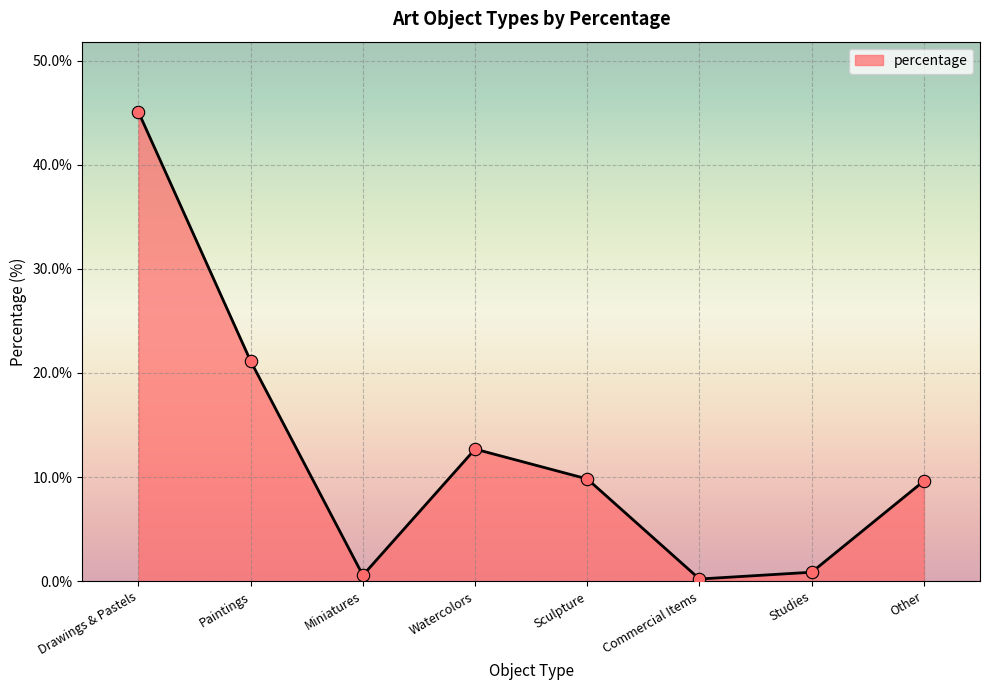

Which has a higher value, Watercolors or Drawings & Pastels?

Drawings & Pastels